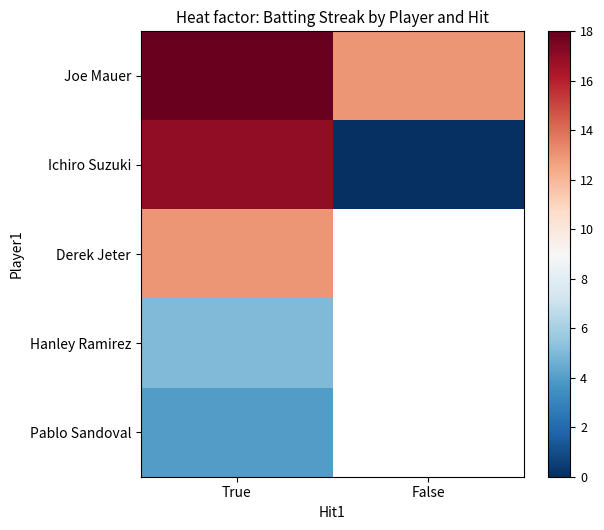

How many values in the Joe Mauer series are below 18?

1